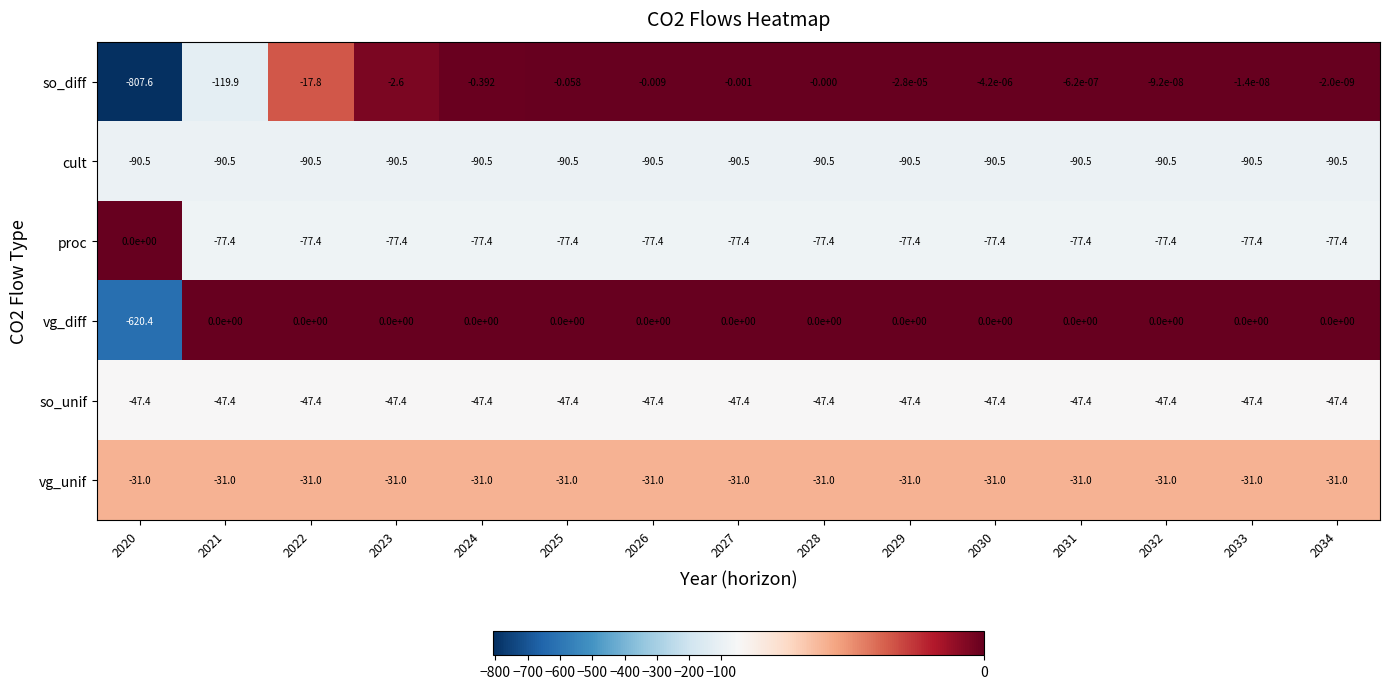

At which category does the chart reach its minimum across all series?

2020